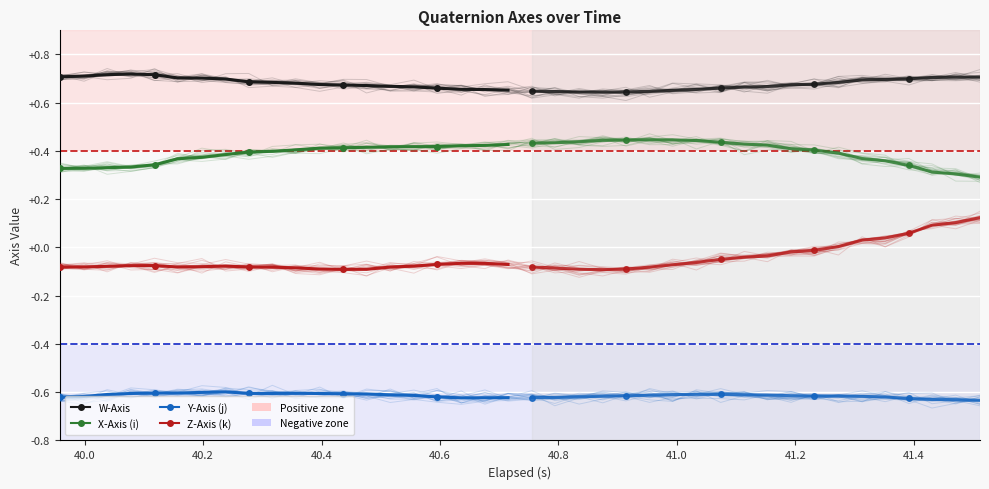

The value of W-Axis at 17 is 0.7. True or false?

True